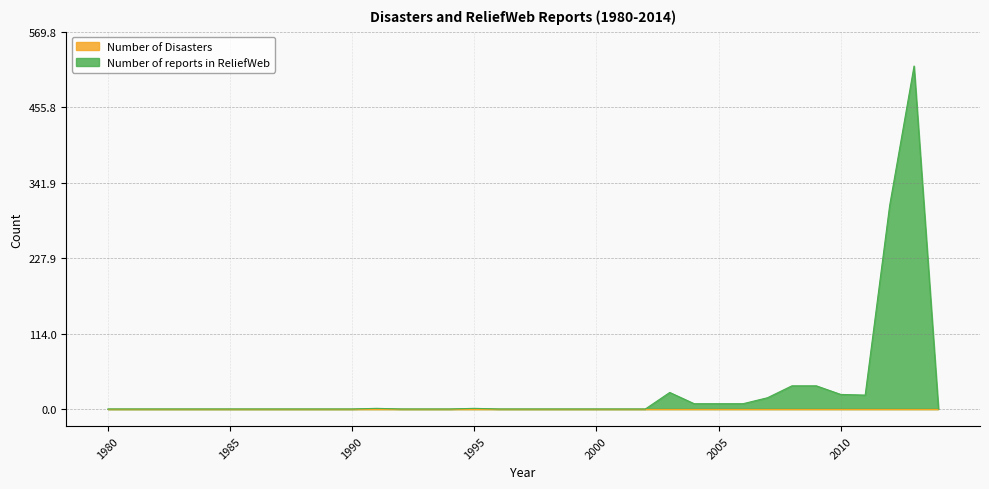

Where is the first local maximum?

1991